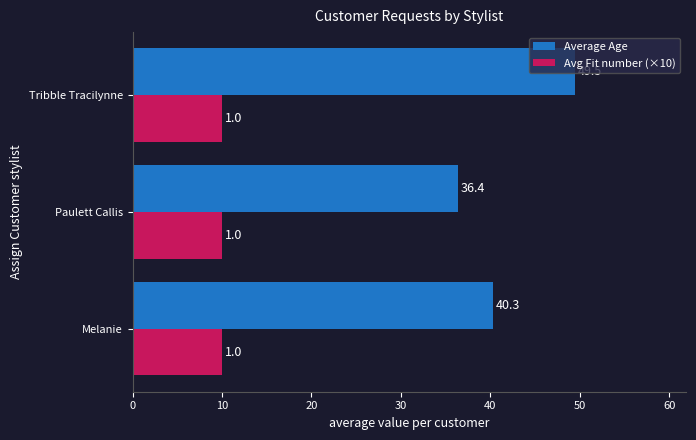

List the series in order of their overall mean, lowest first.

Avg Fit number (×10), Average Age